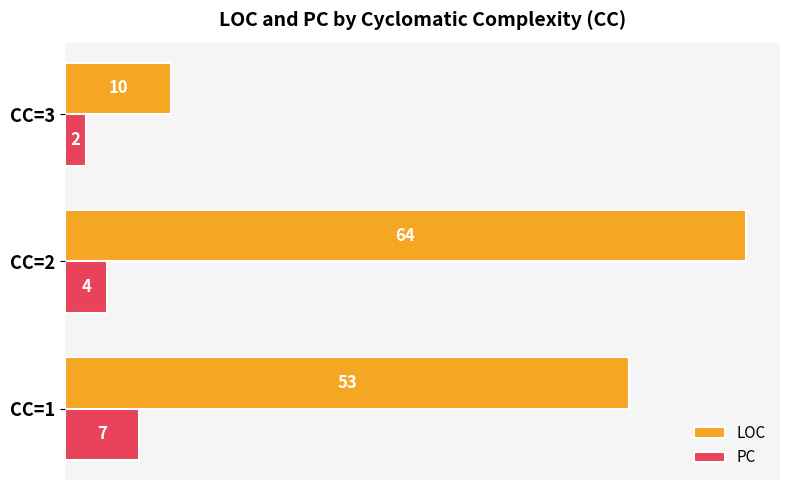

Which category has the highest value across all series?

CC=2